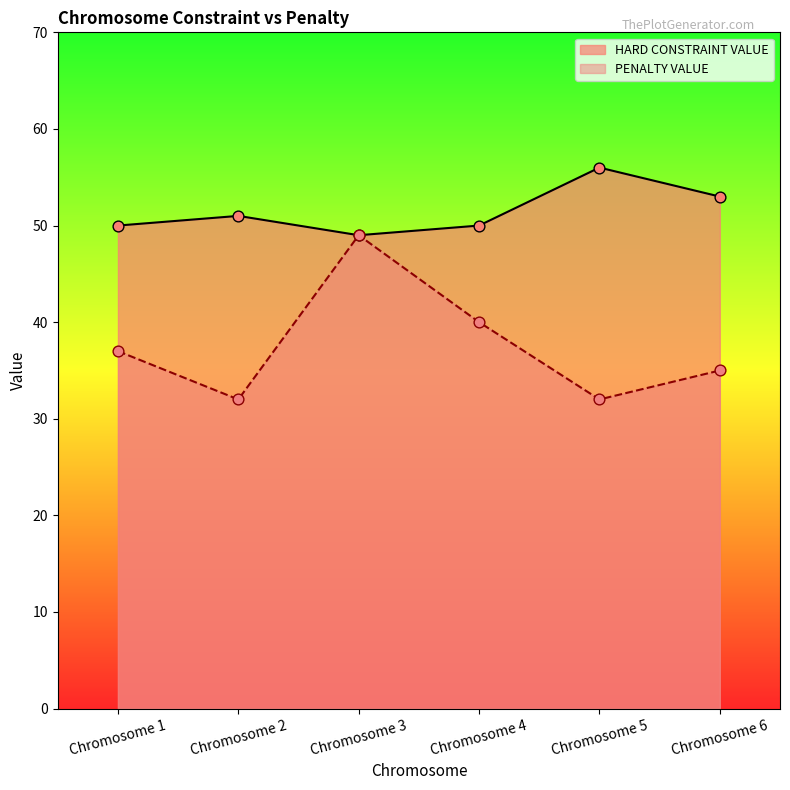

What are all the series names shown in the legend?

HARD CONSTRAINT VALUE, PENALTY VALUE